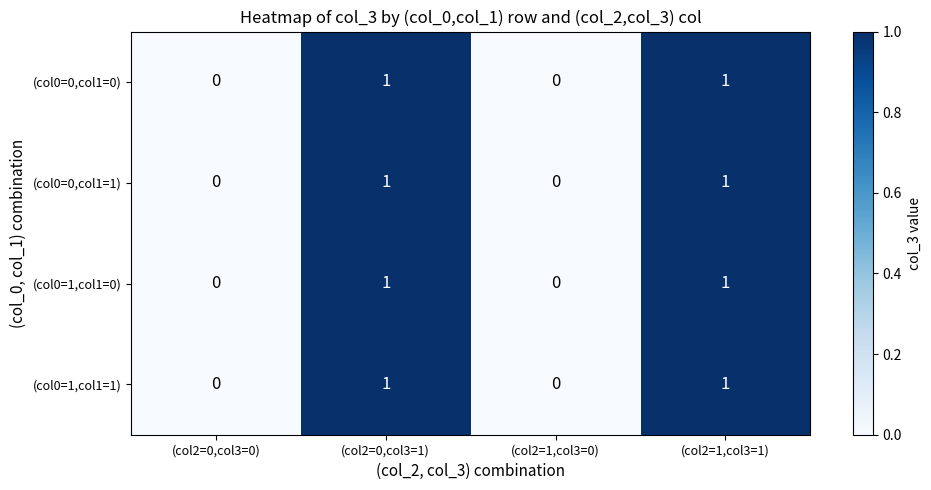

How many (col0=1,col1=1) values are between 0 and 1?

4